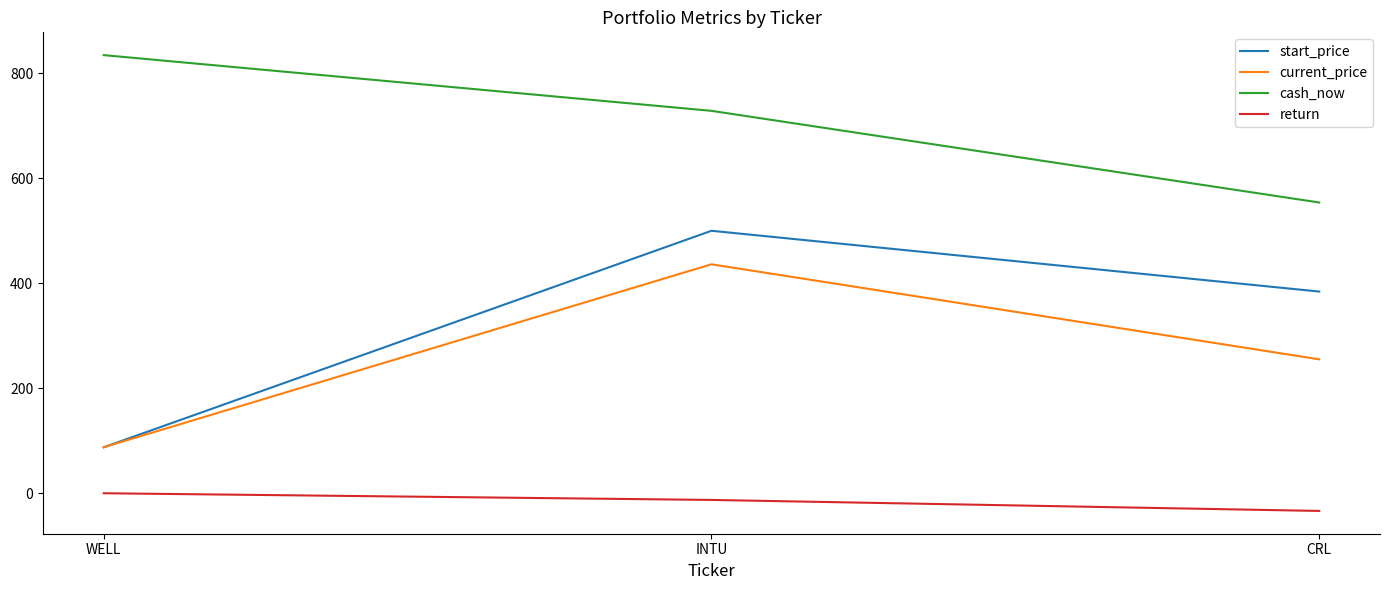

Reading right to left, extract all data points from this chart.

start_price: 384.5	500.3	87.8
current_price: 255.4	436.4	87.9
cash_now: 554.2	728.8	835.0
return: -33.5	-12.5	0.2